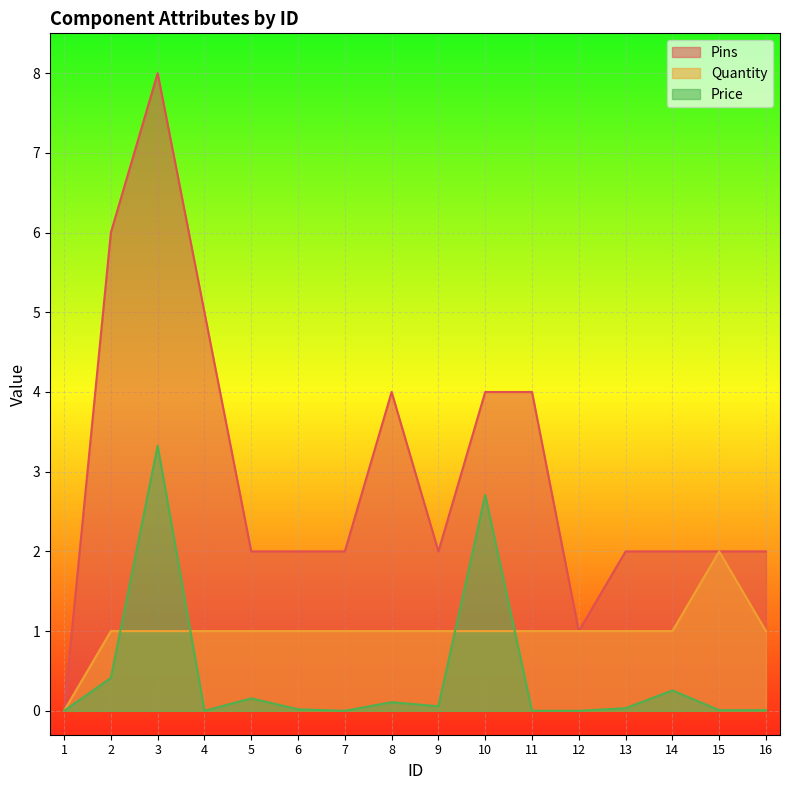

What is the difference between the maximum and second lowest values in the Pins series?

7.0